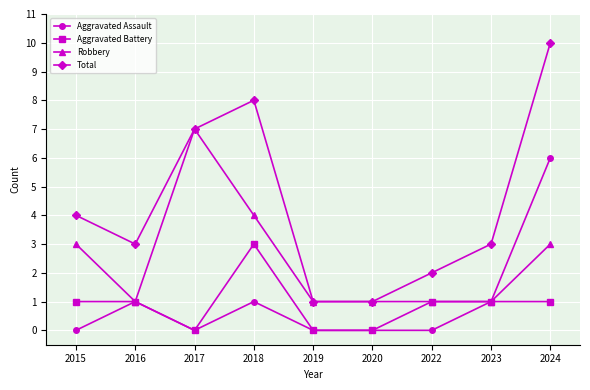

Reading left to right, transcribe all the data shown in this chart.

Aggravated Assault: 2015=0	2016=1	2017=0	2018=1	2019=0	2020=0	2022=0	2023=1	2024=6
Aggravated Battery: 2015=1	2016=1	2017=0	2018=3	2019=0	2020=0	2022=1	2023=1	2024=1
Robbery: 2015=3	2016=1	2017=7	2018=4	2019=1	2020=1	2022=1	2023=1	2024=3
Total: 2015=4	2016=3	2017=7	2018=8	2019=1	2020=1	2022=2	2023=3	2024=10